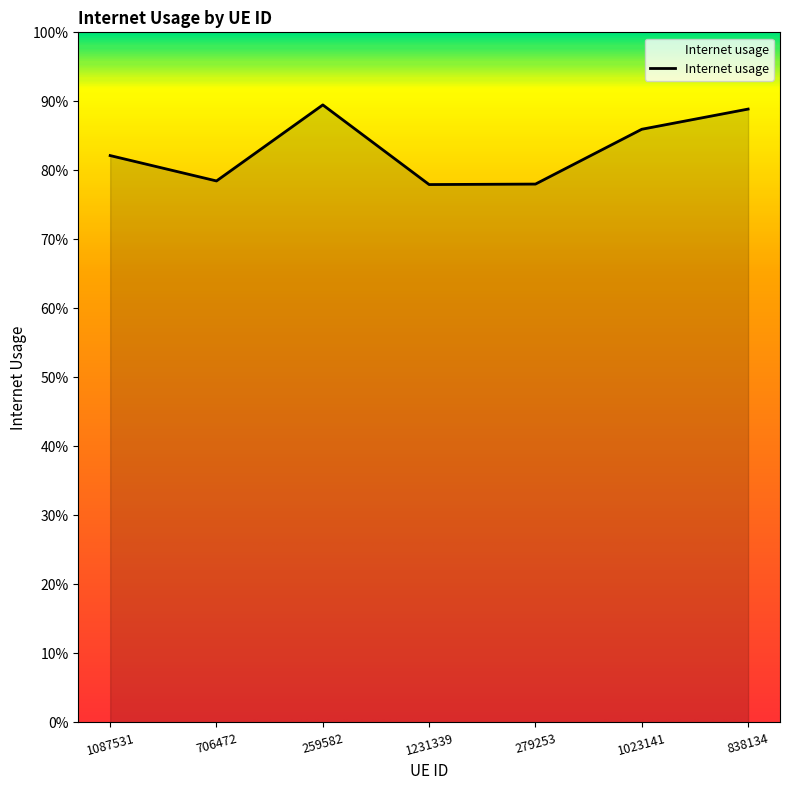

How many interior local peaks (higher than both neighbors) does the data have?

1